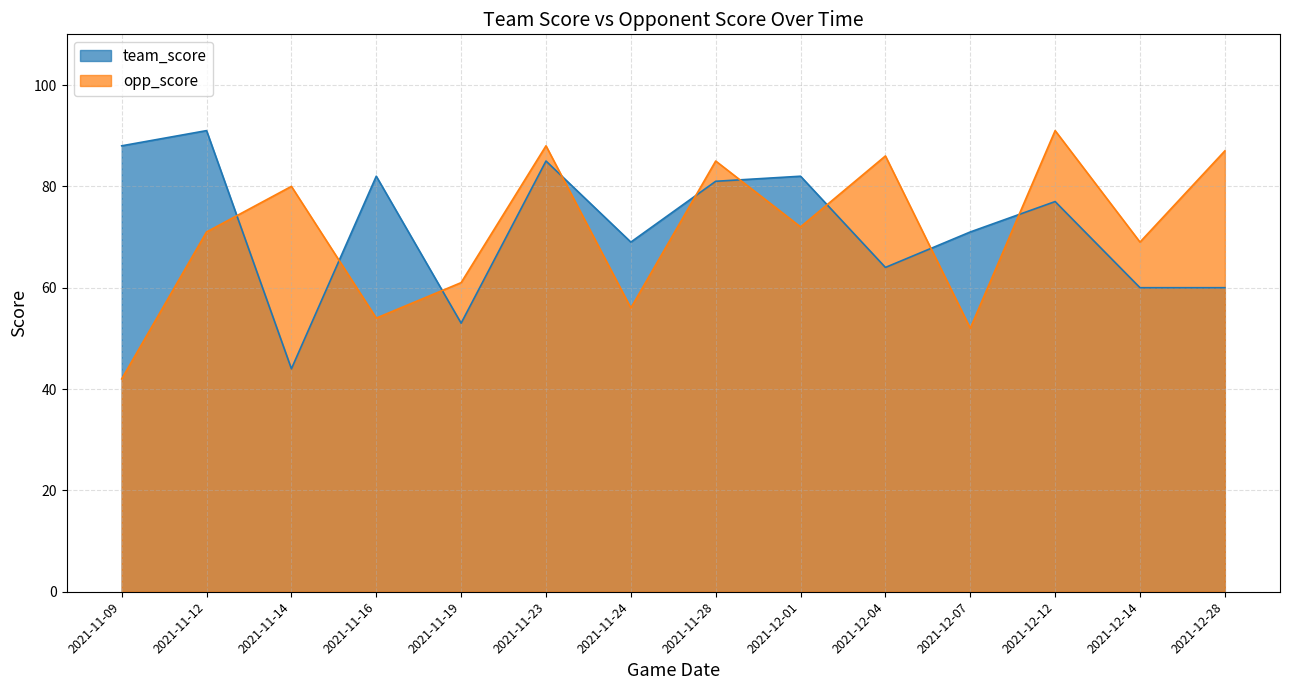

Between 2021-12-07 and 2021-12-14, which is larger?

2021-12-07